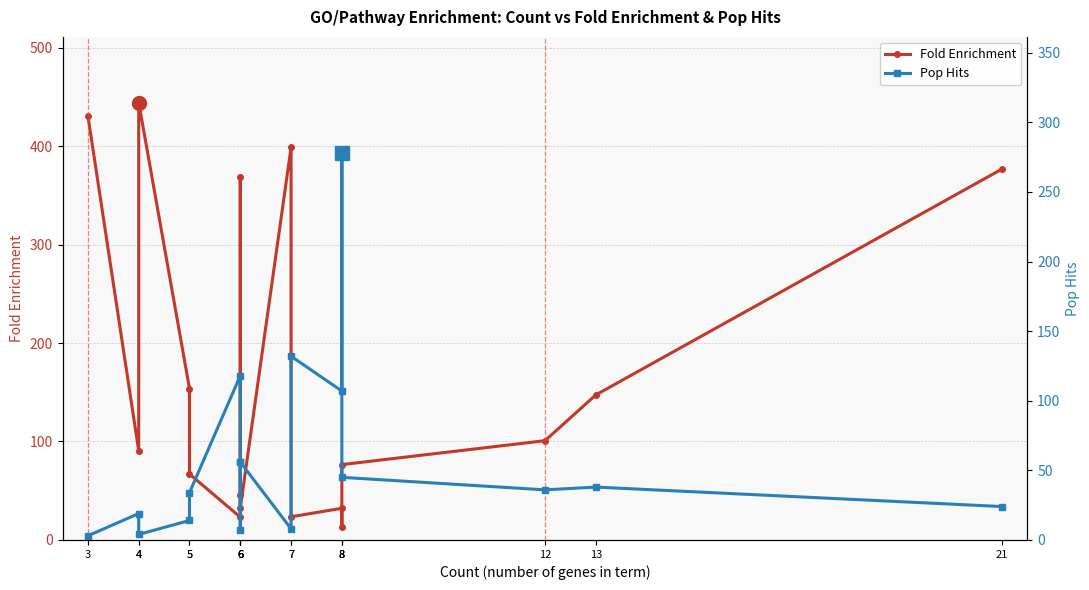

What is the difference between the Fold Enrichment values at 8 and 3?

354.0